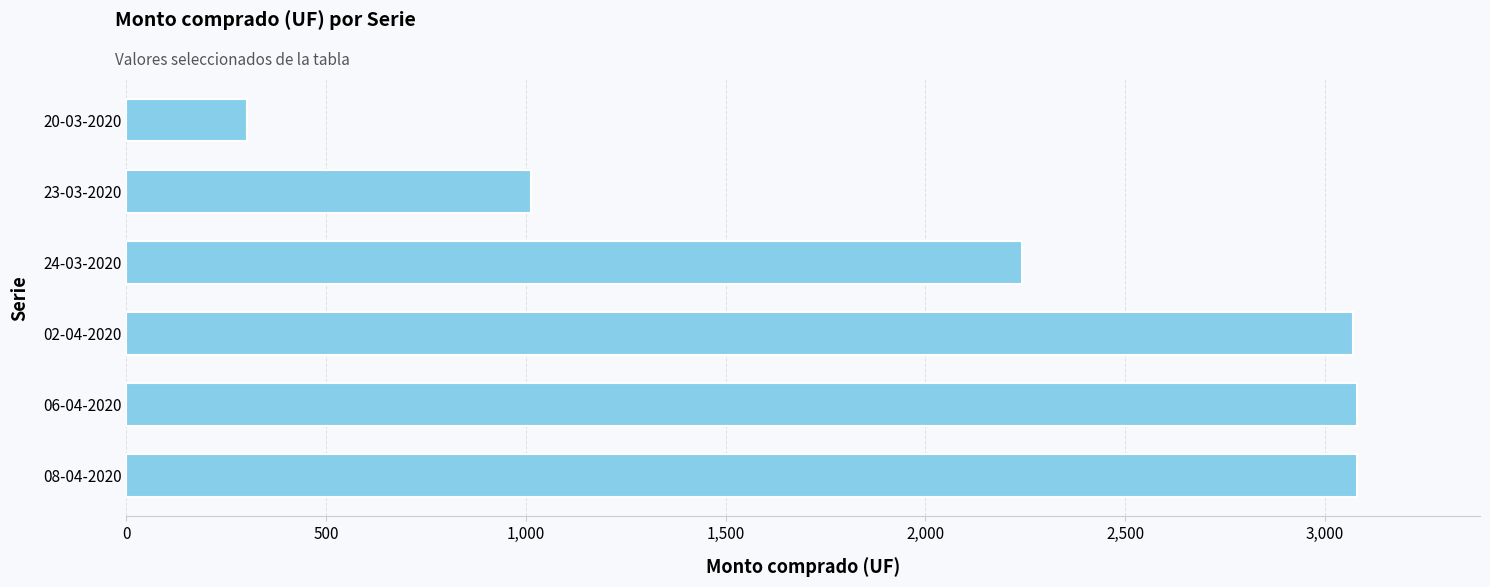

Count the number of categories in the chart.

6